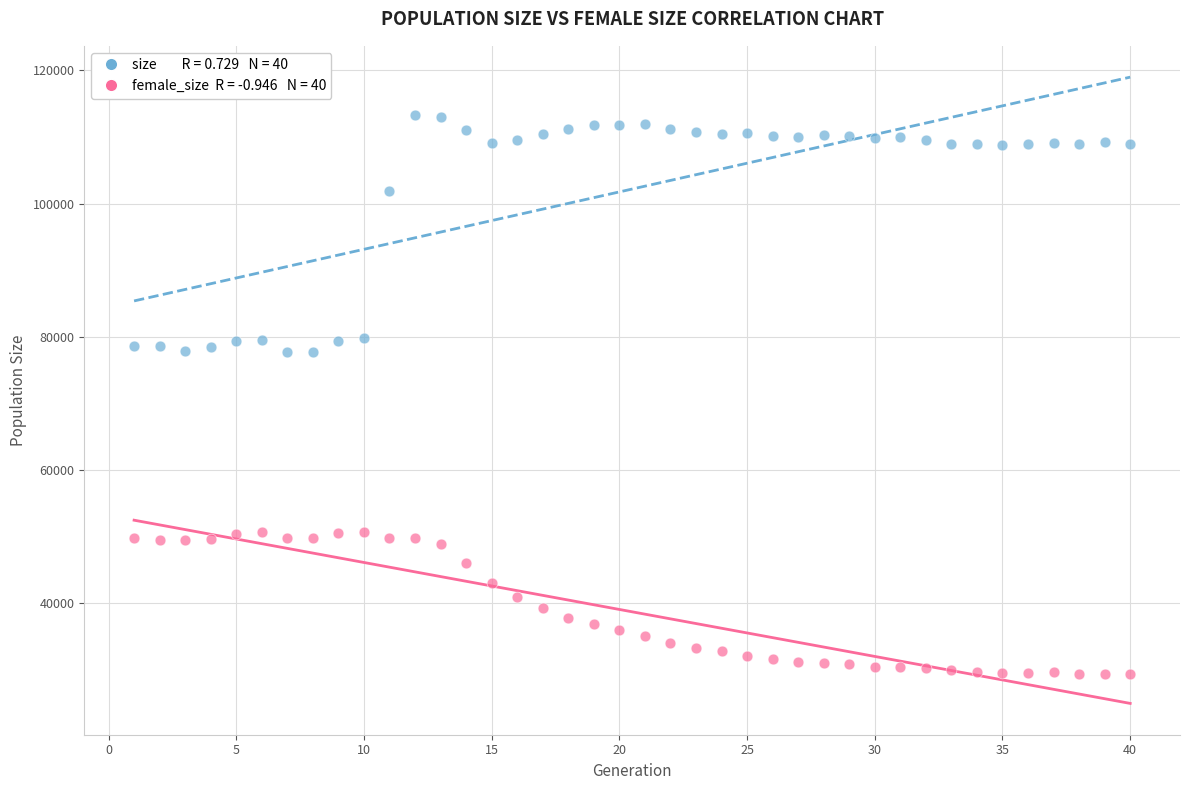

Across all data points, what is the range of X values (max minus min)?

39